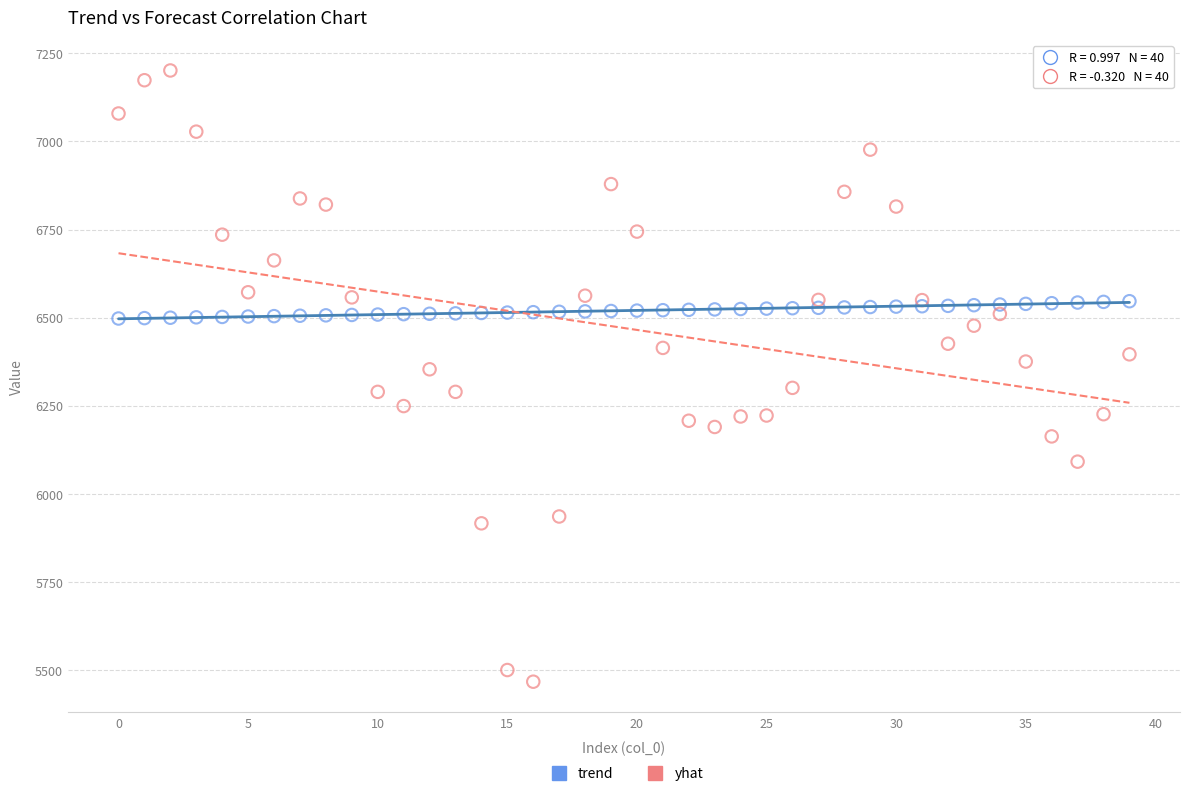

Which series contains the highest Y value?

yhat